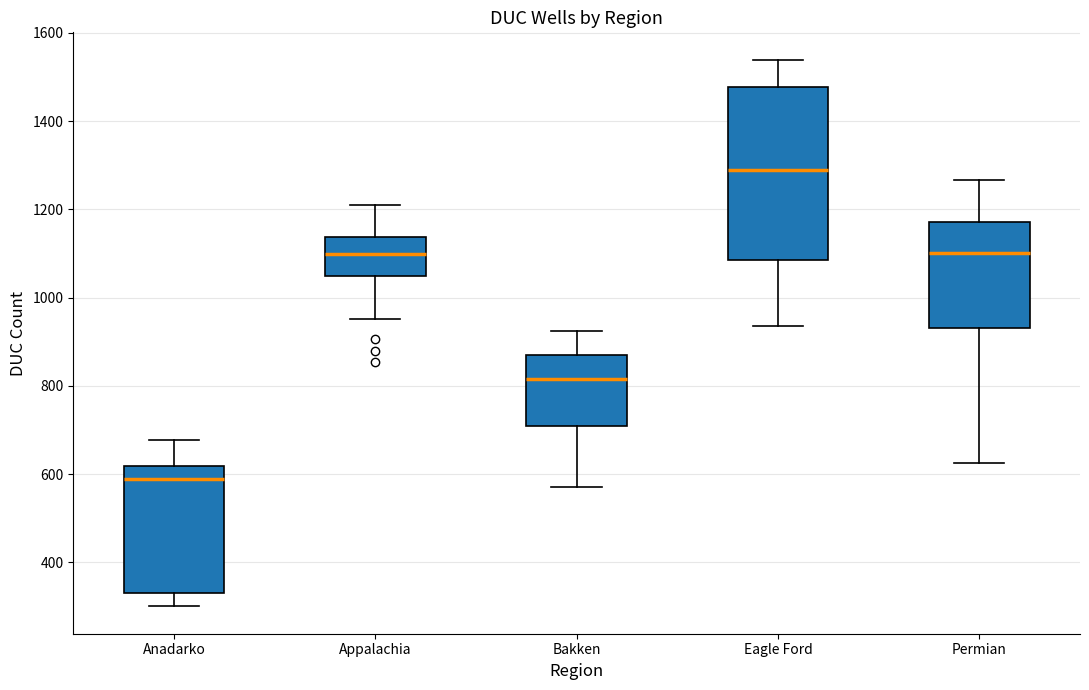

Which box has the lowest median line?

Anadarko